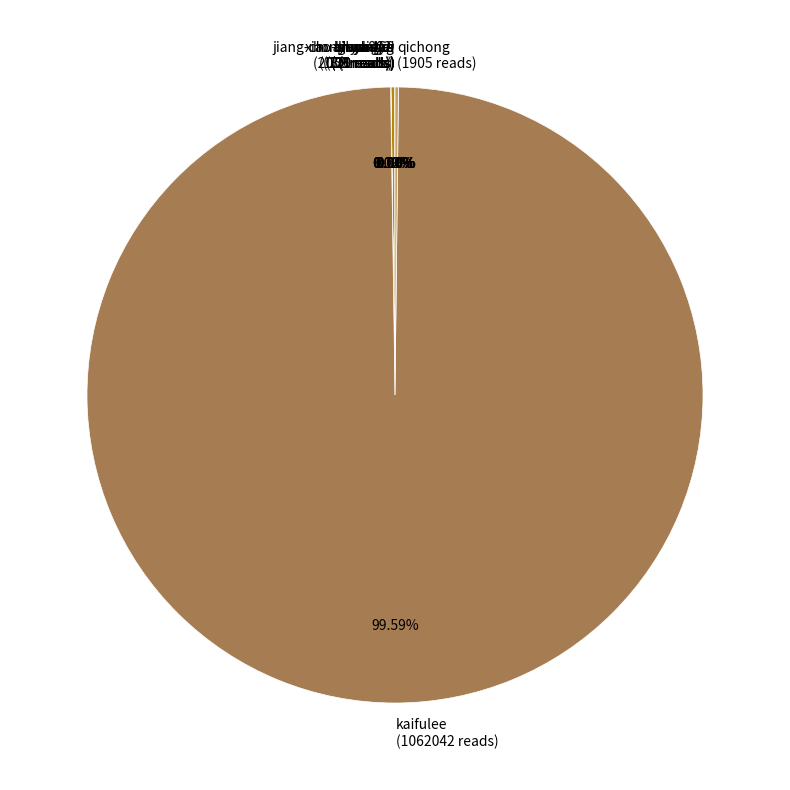

Is there any slice that represents more than half of the pie?

Yes